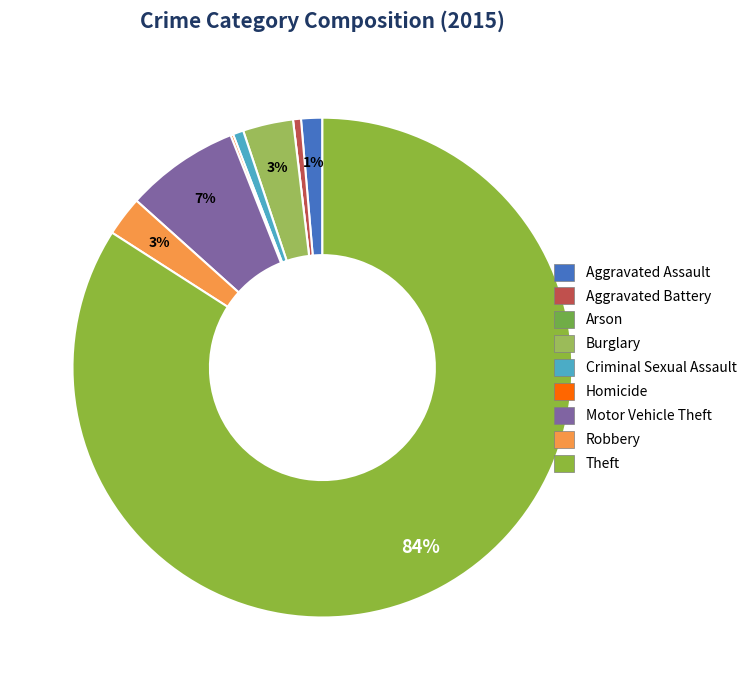

Is Aggravated Assault the majority of the pie?

No